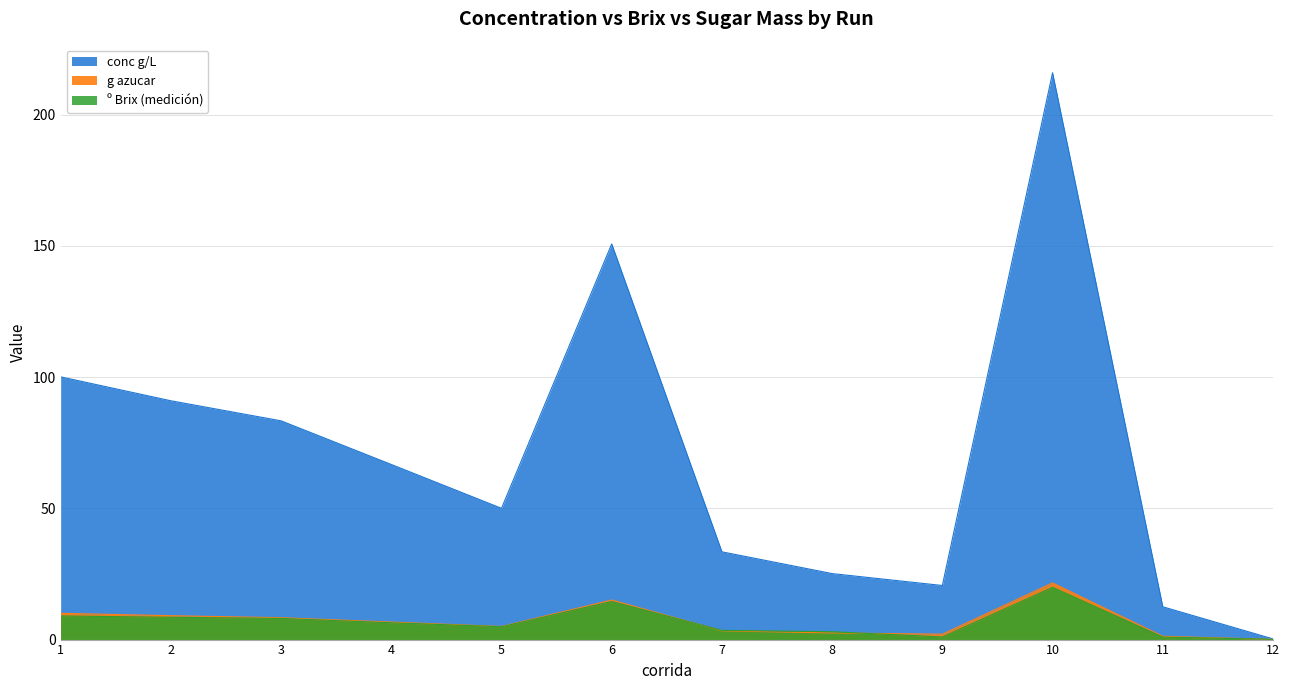

Between 1 and 12, which is larger?

1